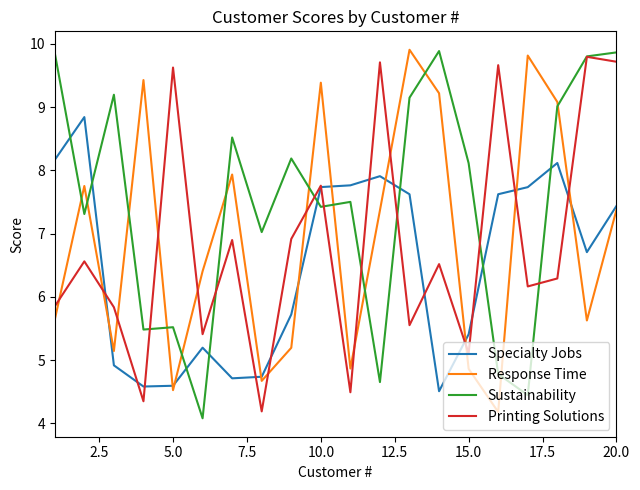

What is the minimum value shown in the chart?

4.1